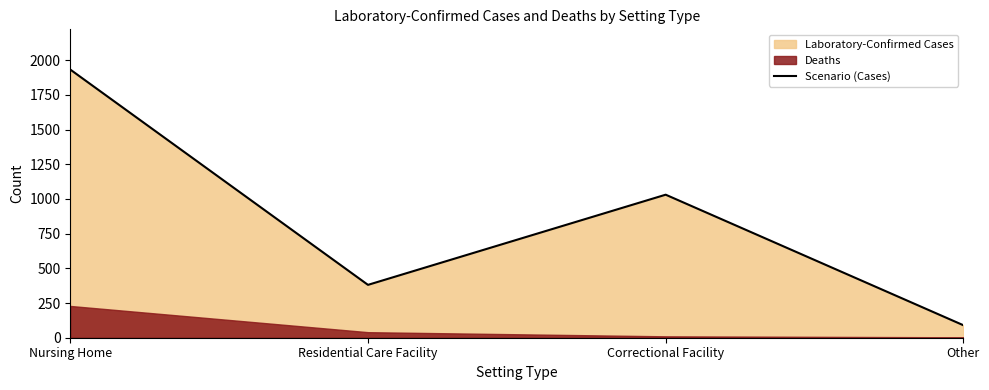

What is the maximum value shown in the chart?

1933